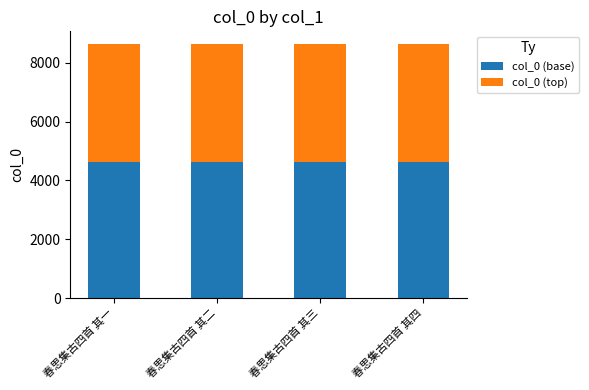

What is the lowest value of the col_0 (base) series?

4635